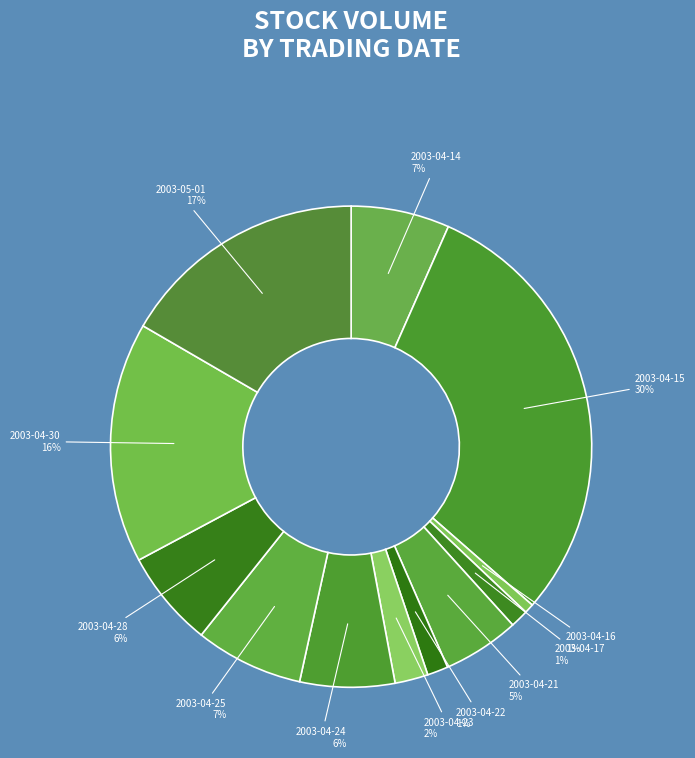

Approximately how many times larger is the value at 2003-04-24 compared to 2003-04-15?

0.2